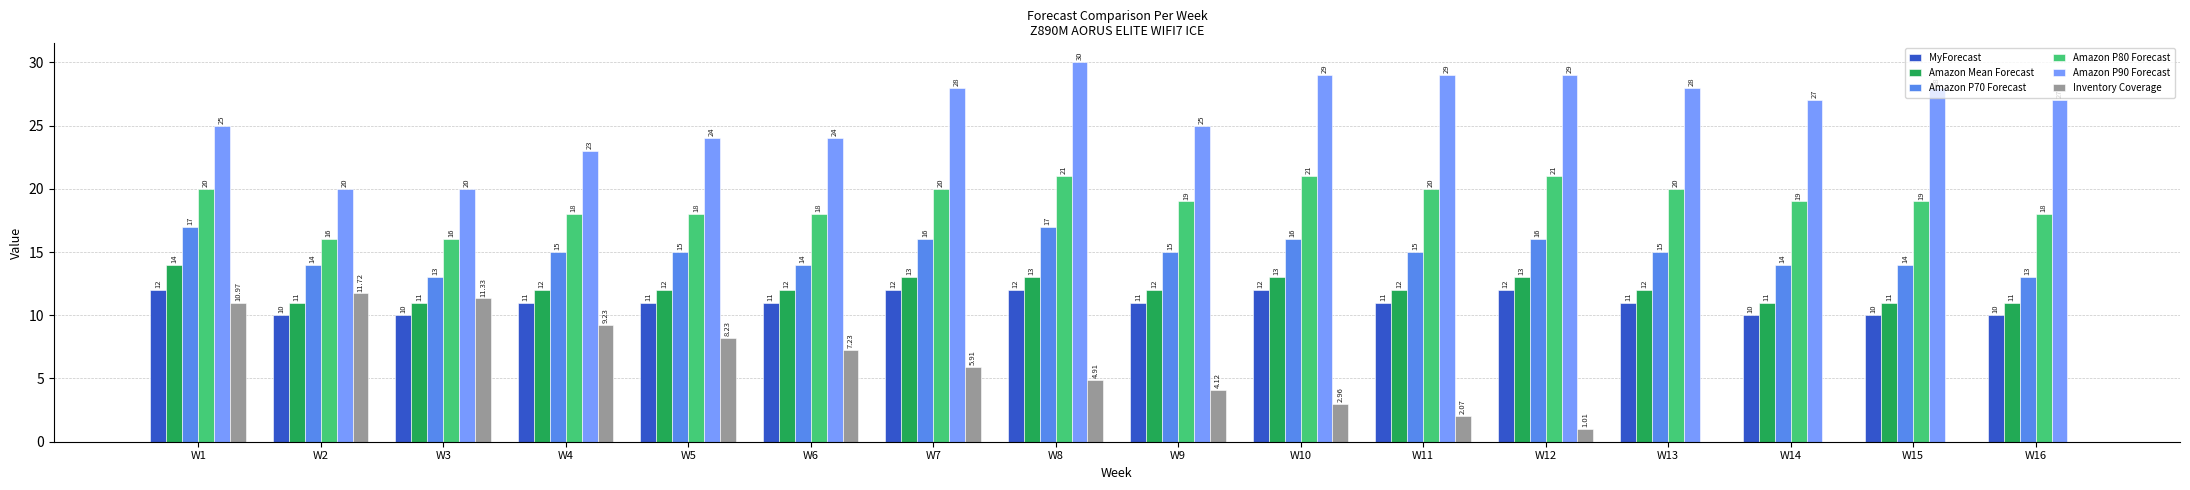

Between W3 and W13, which series saw the biggest shift?

Inventory Coverage